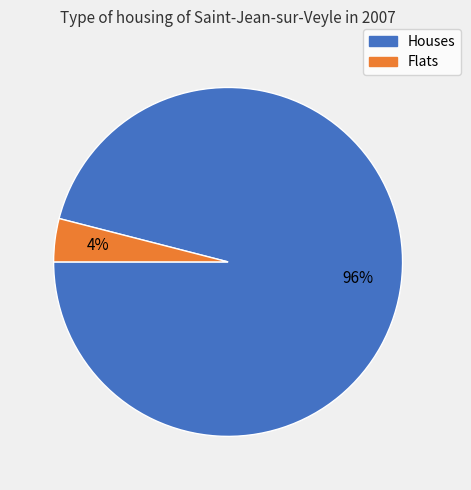

To the nearest percent, what is the average slice percentage?

50%